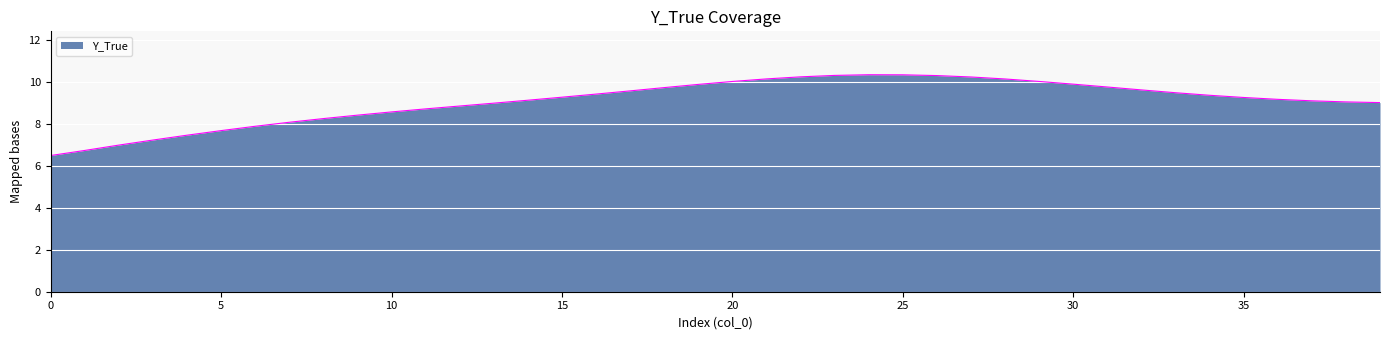

What is the difference between the maximum and minimum values?

3.9